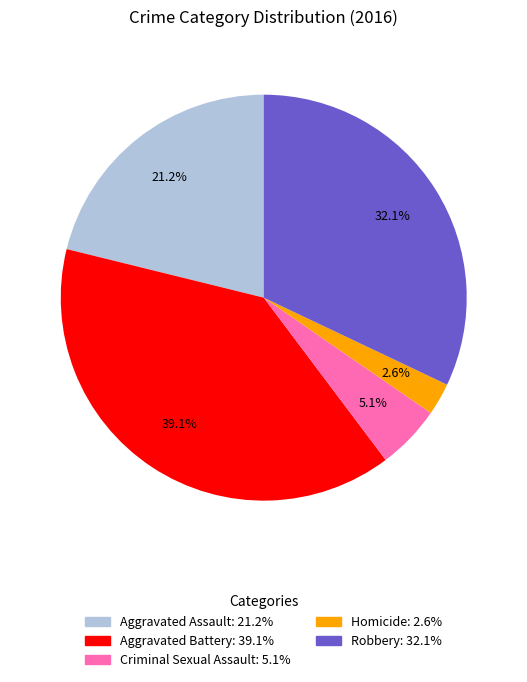

Which slice is the smallest?

Homicide